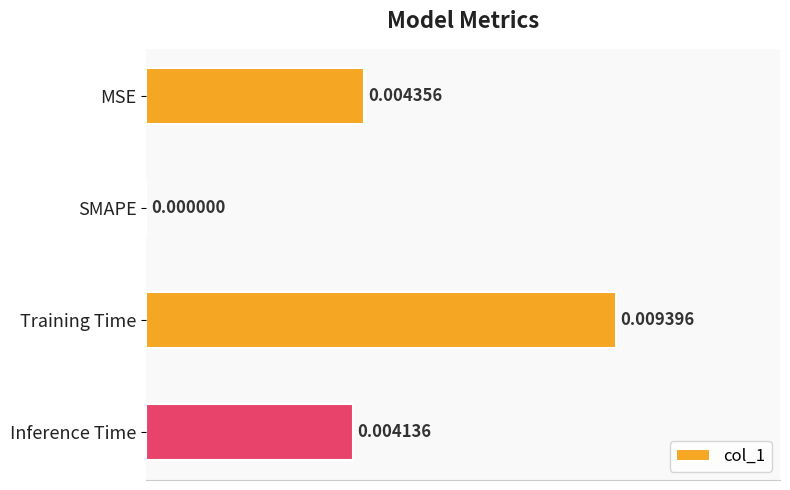

Where is the data nearest to the value 0?

SMAPE